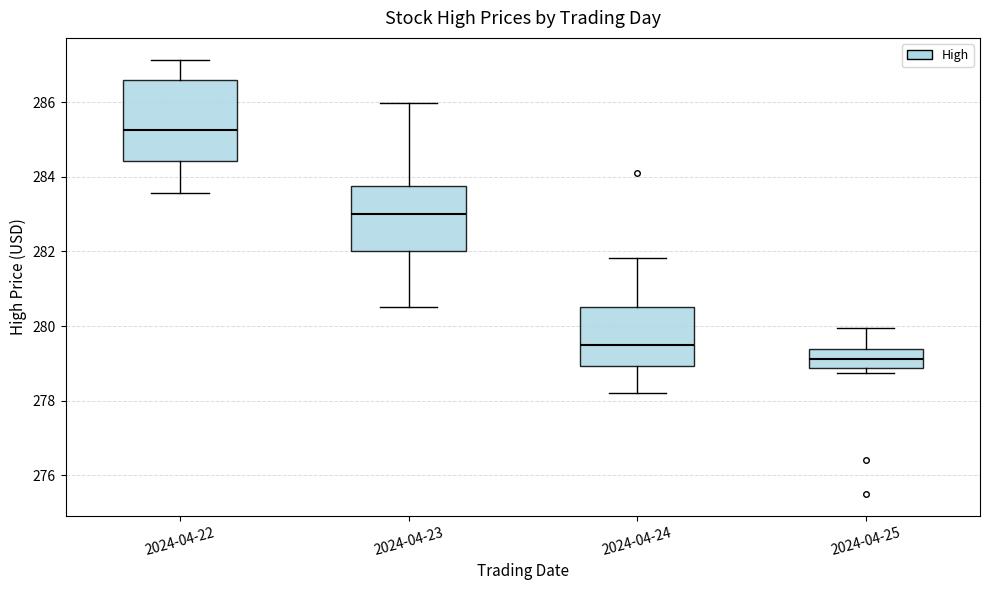

Reading left to right, transcribe this box plot: for each box, give where its median line is, the range the box spans, and where its two whiskers end, as read against the y-axis. The values are not printed on the chart, so give them approximately, as read against the axis.

2024-04-22: median 285.2, box 284.4 to 286.6, whiskers 283.6 to 287.2
2024-04-23: median 283.0, box 282.0 to 283.8, whiskers 280.6 to 286.0
2024-04-24: median 279.4, box 279.0 to 280.6, whiskers 278.2 to 281.8
2024-04-25: median 279.2, box 278.8 to 279.4, whiskers 278.8 (just below the box's lower edge) to 280.0